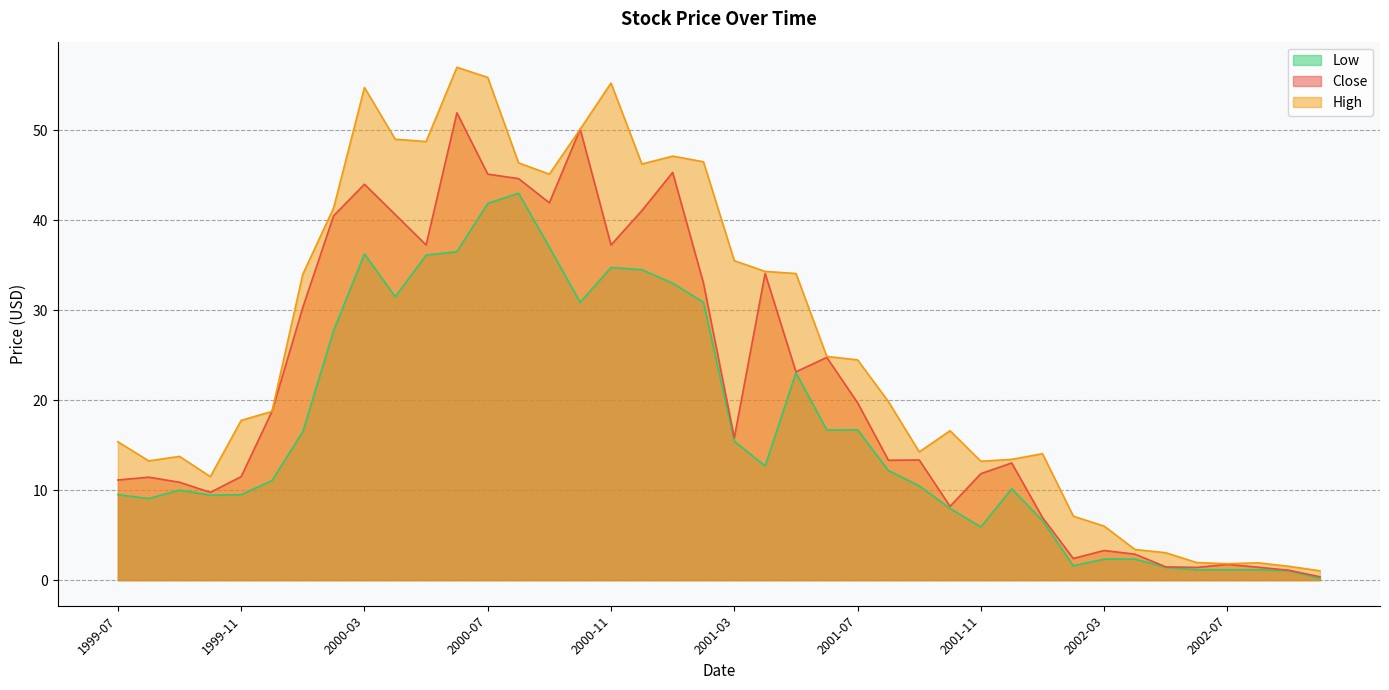

What is the label of the 23rd point from the right?

2000-12